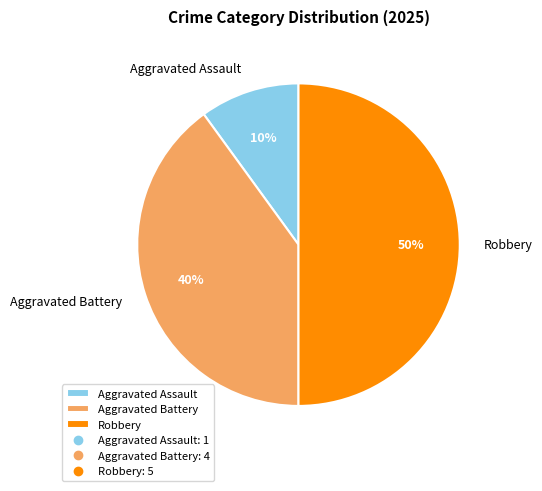

Which has a higher value, Robbery or Aggravated Assault?

Robbery